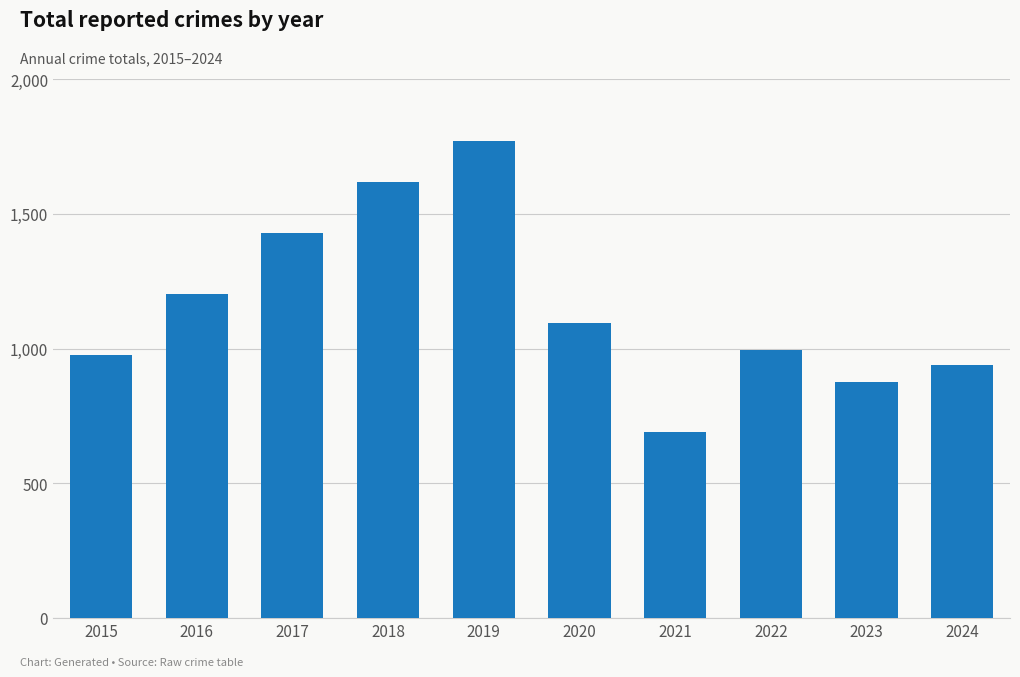

How many bars are there in total?

10